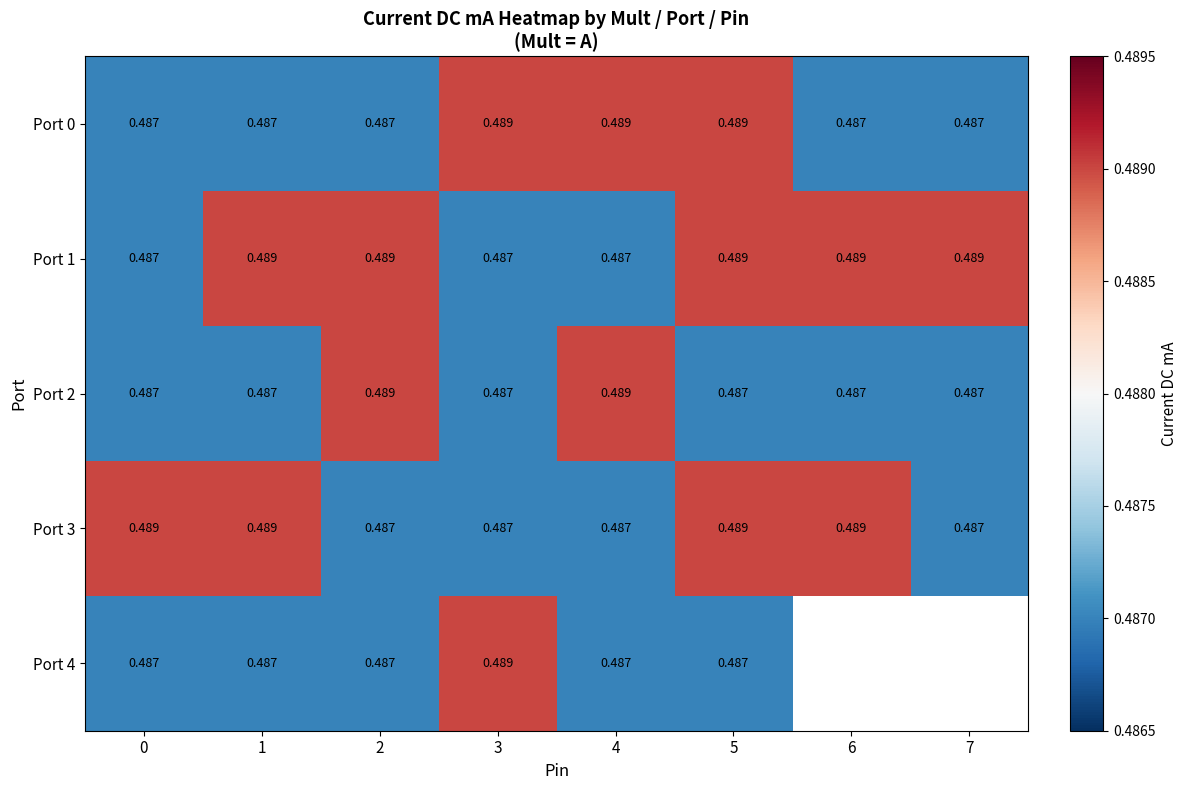

Is it true that Port 4 equals 0.5 at 2?

True